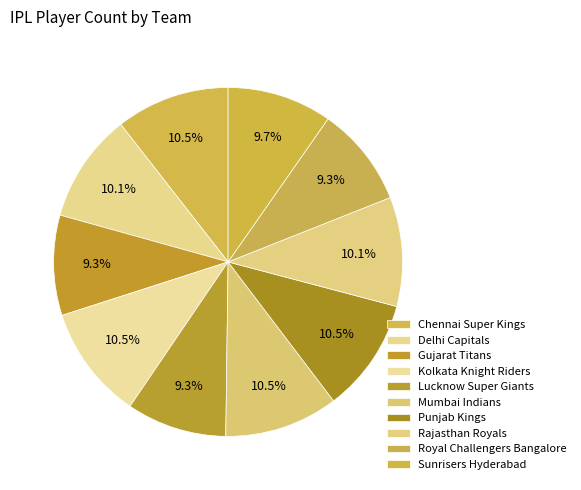

Count the number of slices in the pie.

10